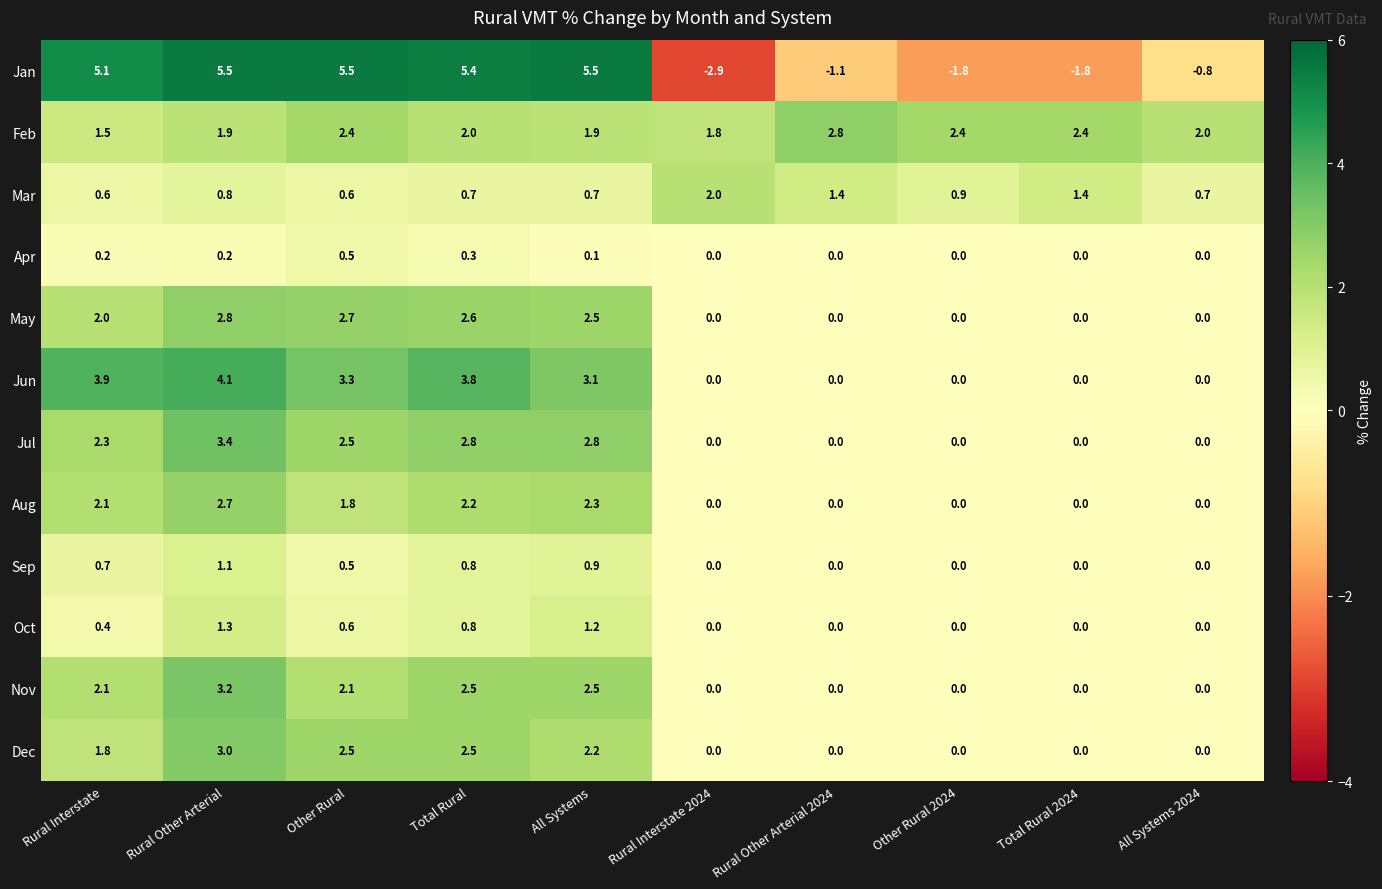

Count the number of data series in this chart.

12